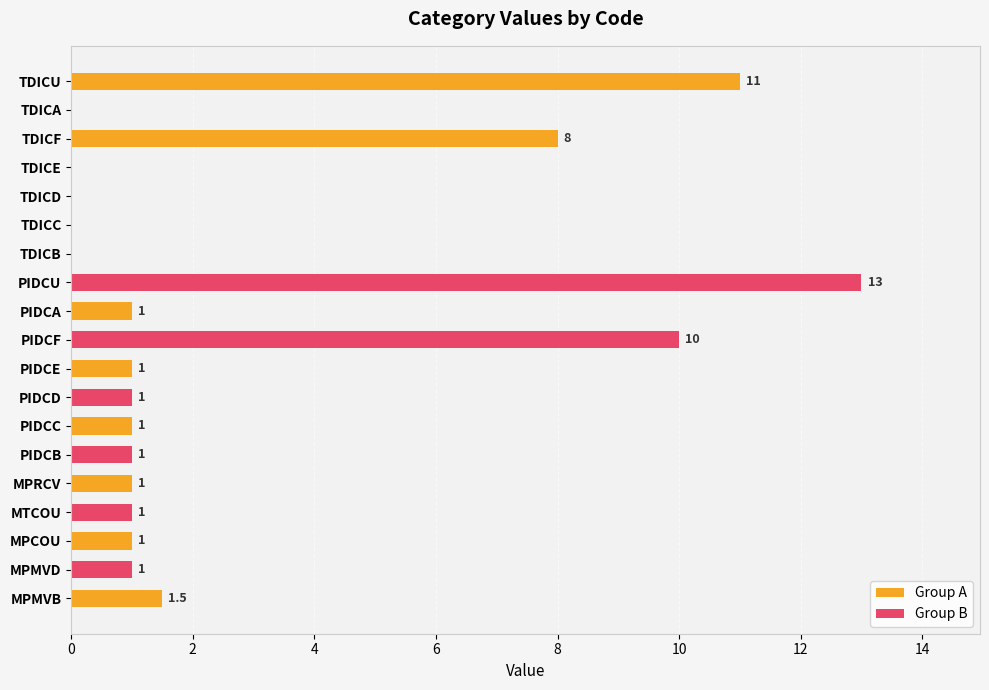

Is it true that the value at TDICC is 5.8?

False